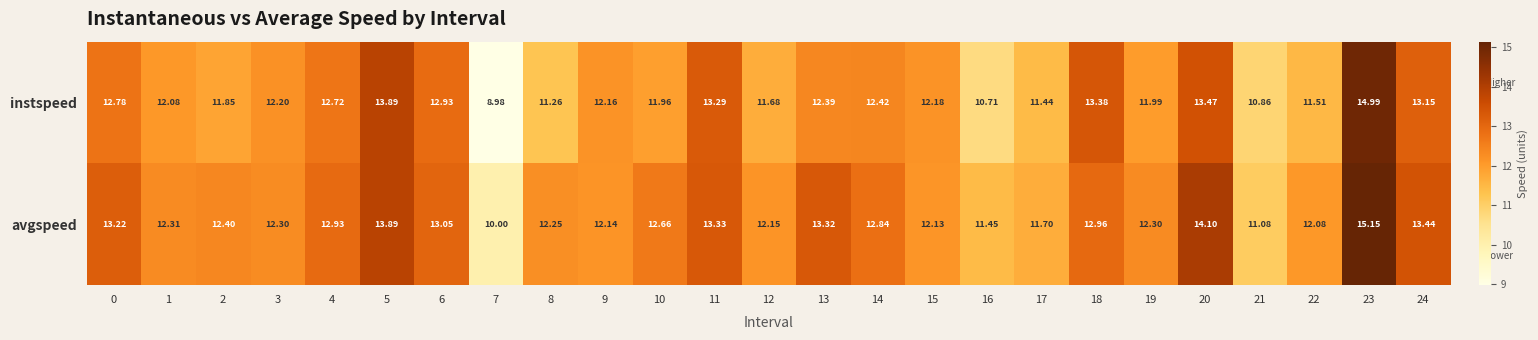

Which series has the widest spread of values?

instspeed